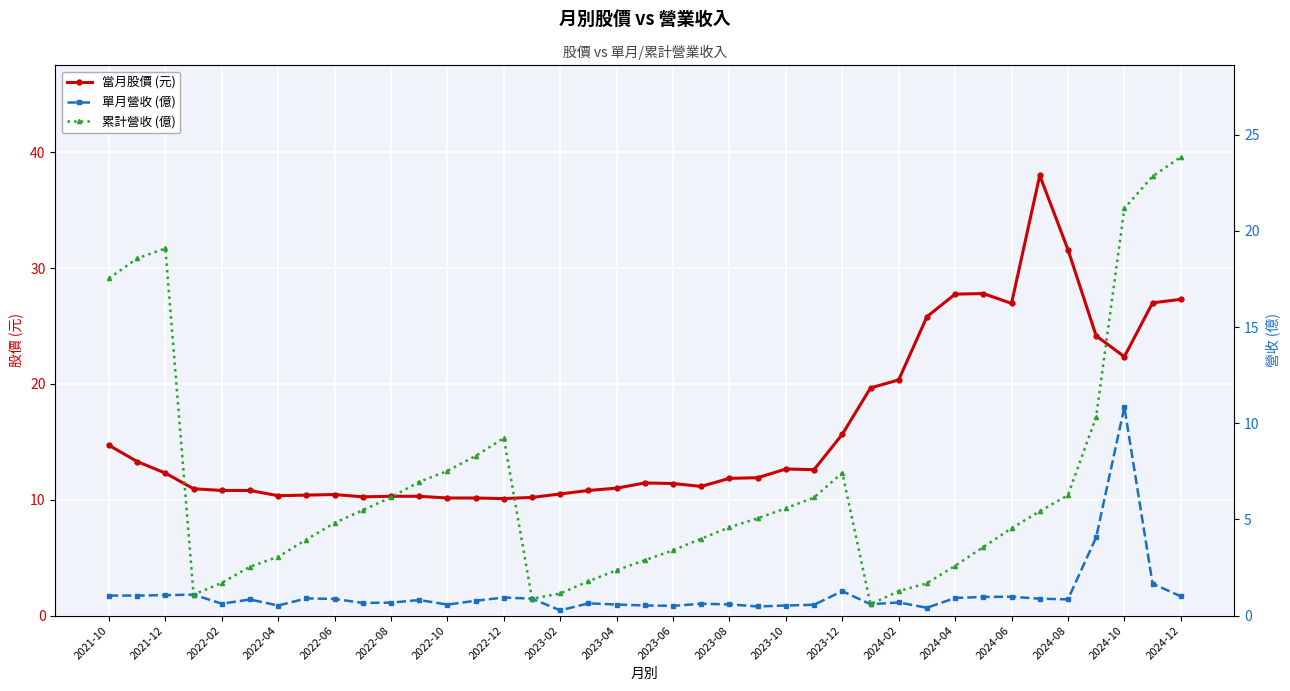

What is the difference between the maximum and minimum values in the 累計營收 (億) series?

23.2